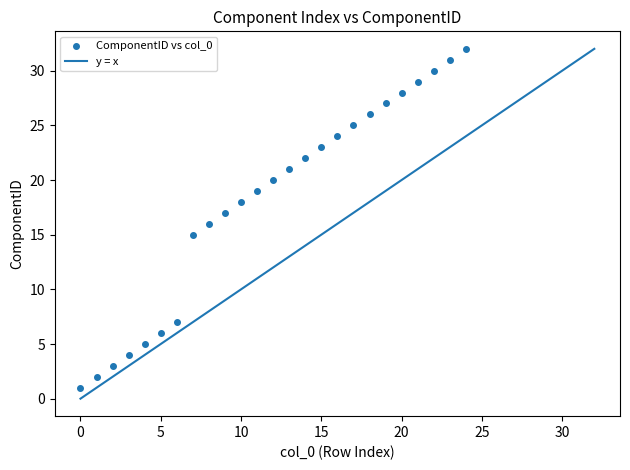

What is the range of Y values (max minus min)?

31